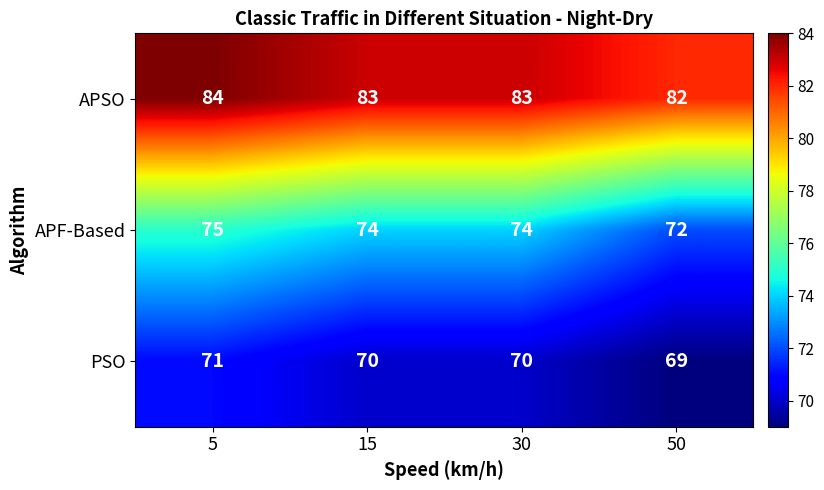

What is the total value across all series at 50?

223